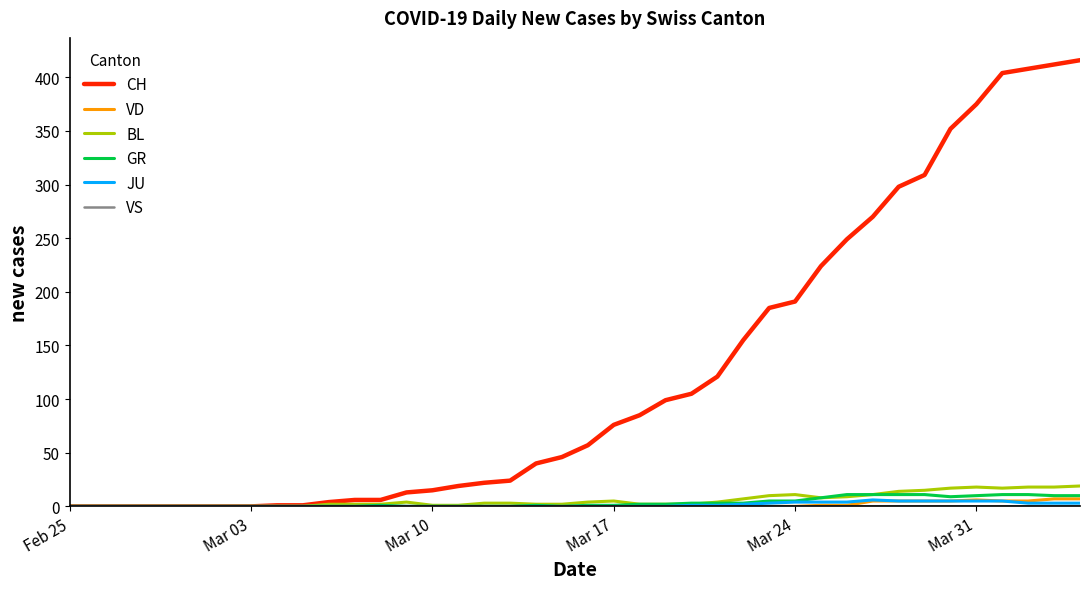

What is the maximum value for CH?

416